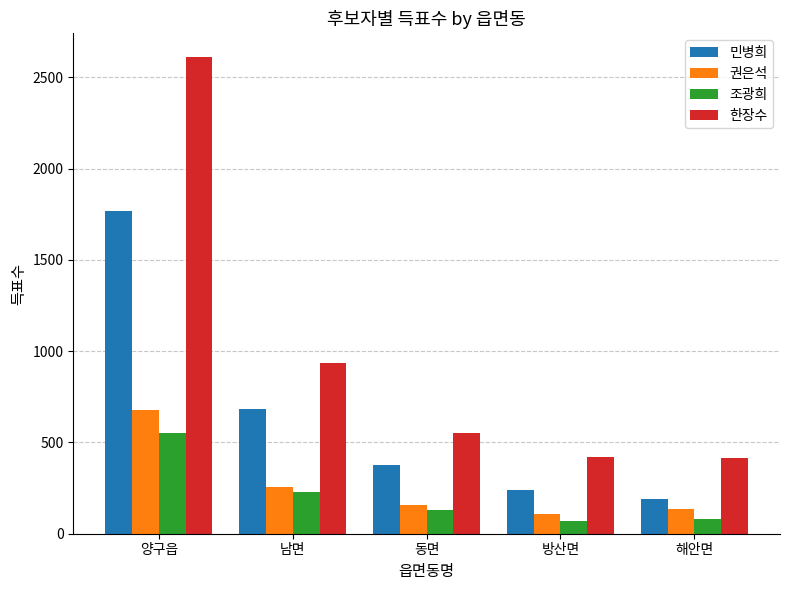

The 한장수 series shows 889 at 동면. True or false?

False